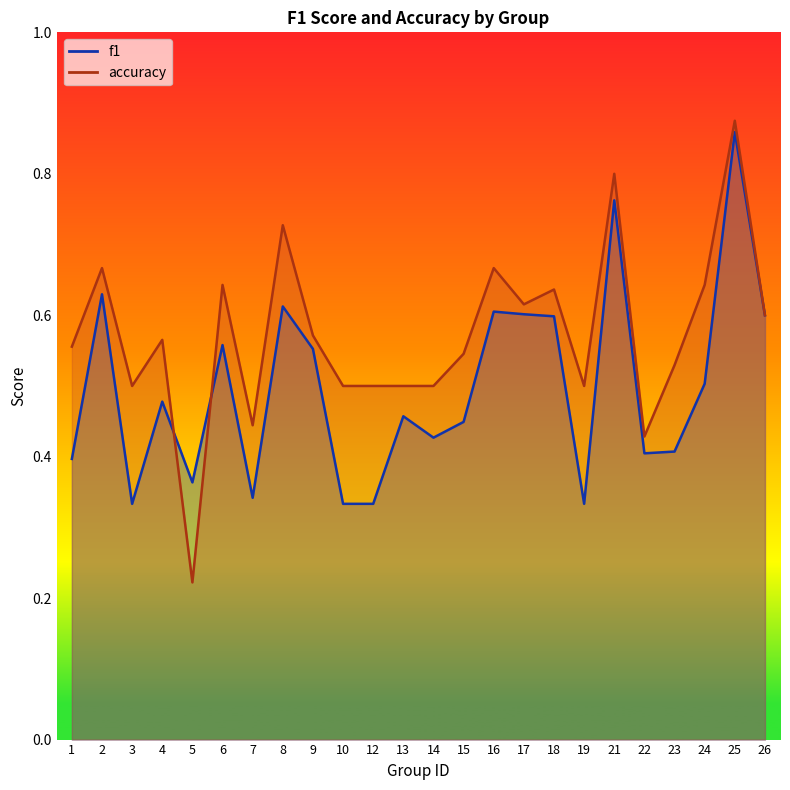

What is the difference between the second highest and minimum values in the f1 series?

0.4